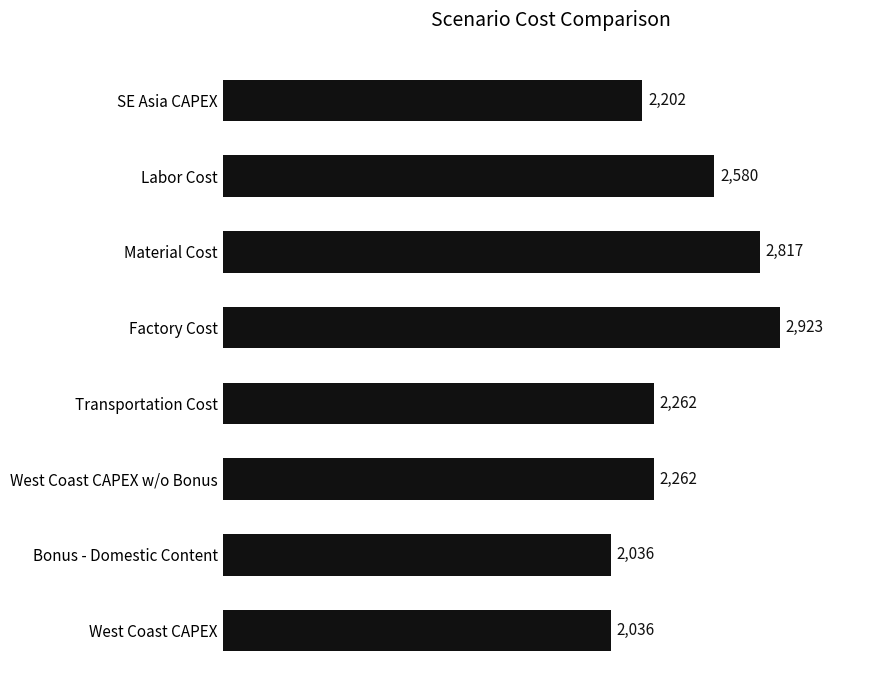

At which category does the chart reach its peak across all series?

Factory Cost